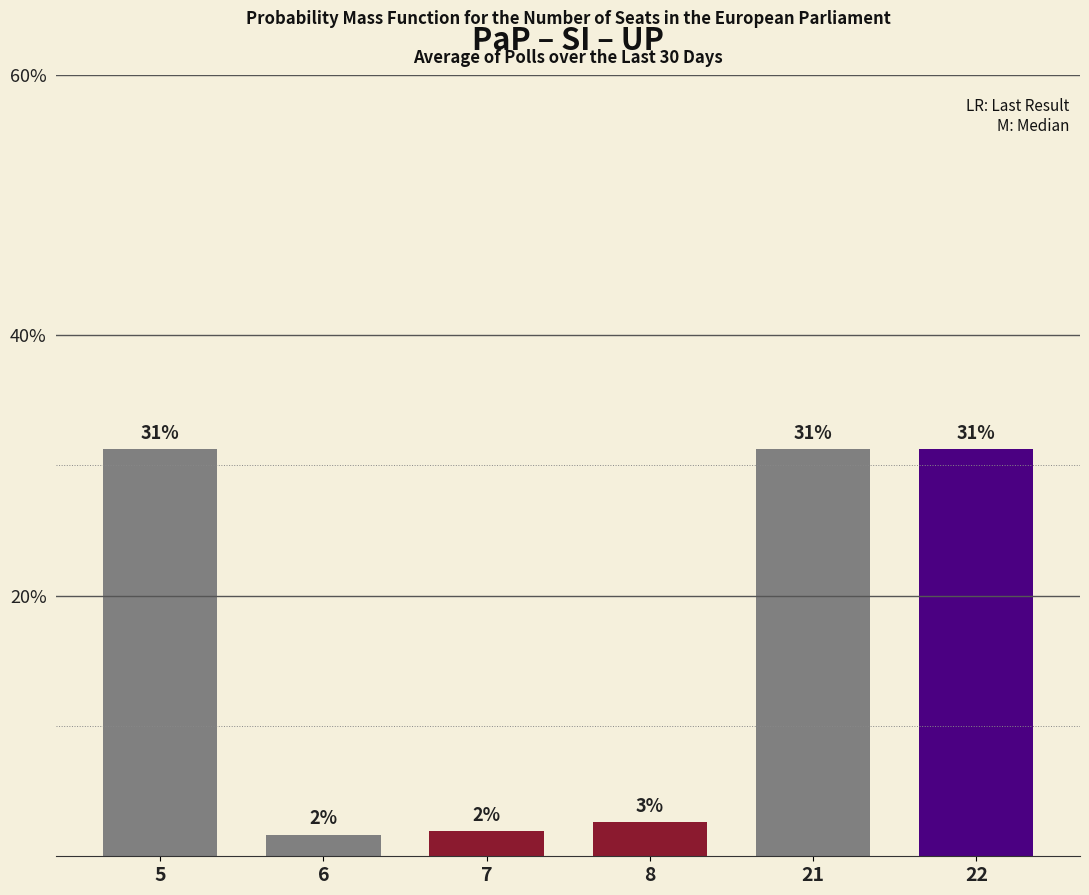

The chart shows a value of 44.7 at 21. True or false?

False